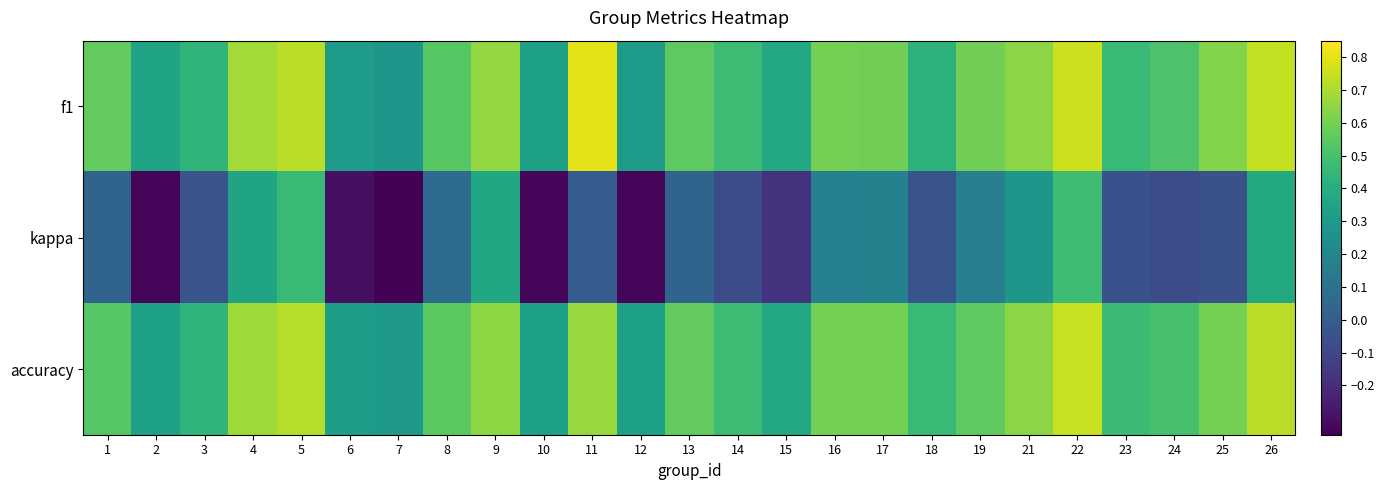

What is the total value across all series at 1?

1.1